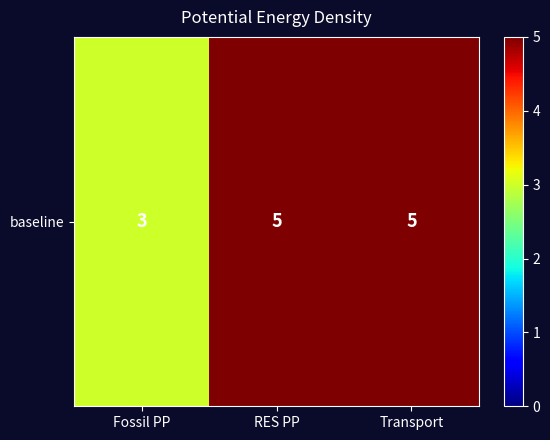

At which category does the chart reach its peak across all series?

RES PP